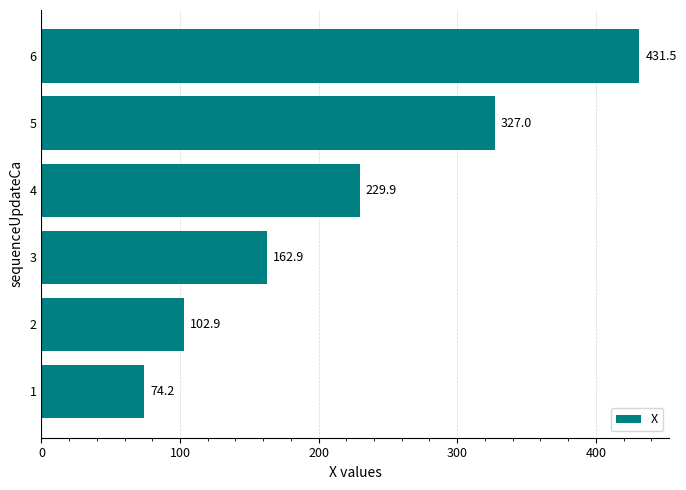

What is the greatest value displayed?

431.5